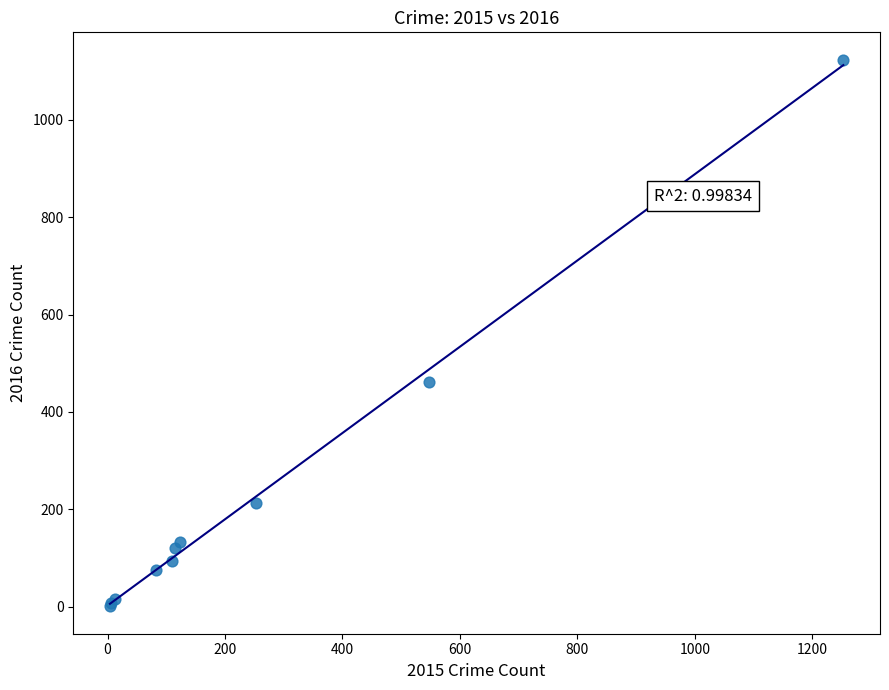

What Y value in the scatter plot is closest to 562?

461